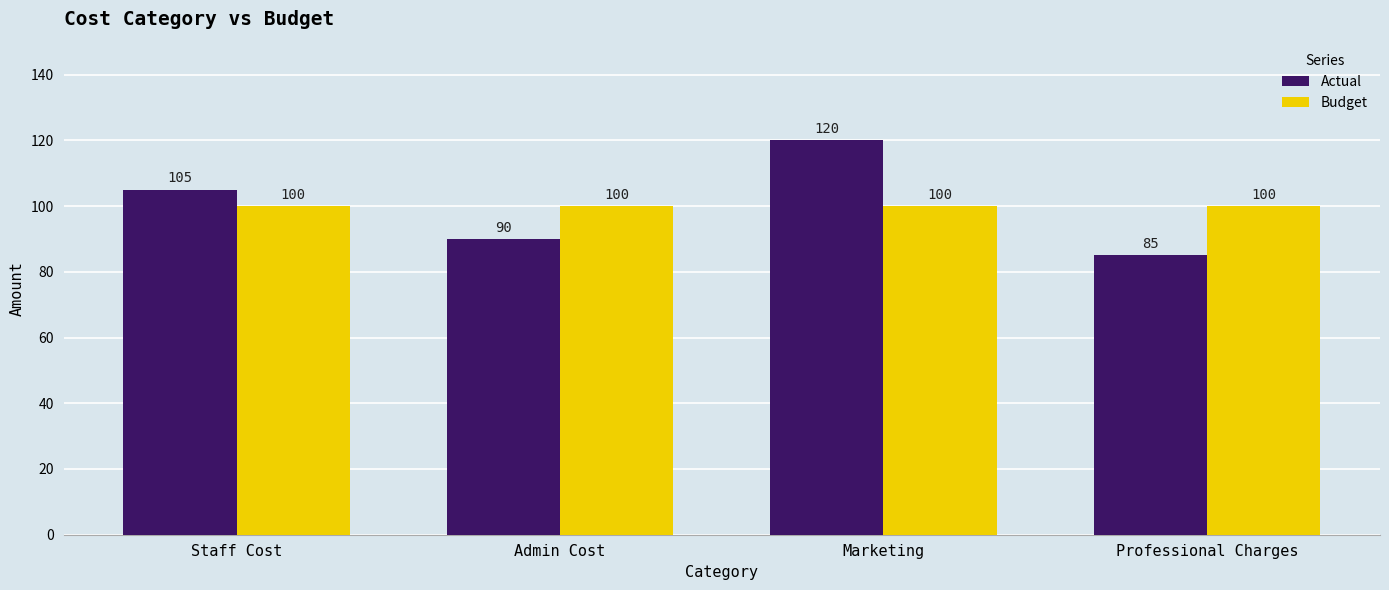

At which category is the sum across all series the highest?

Marketing